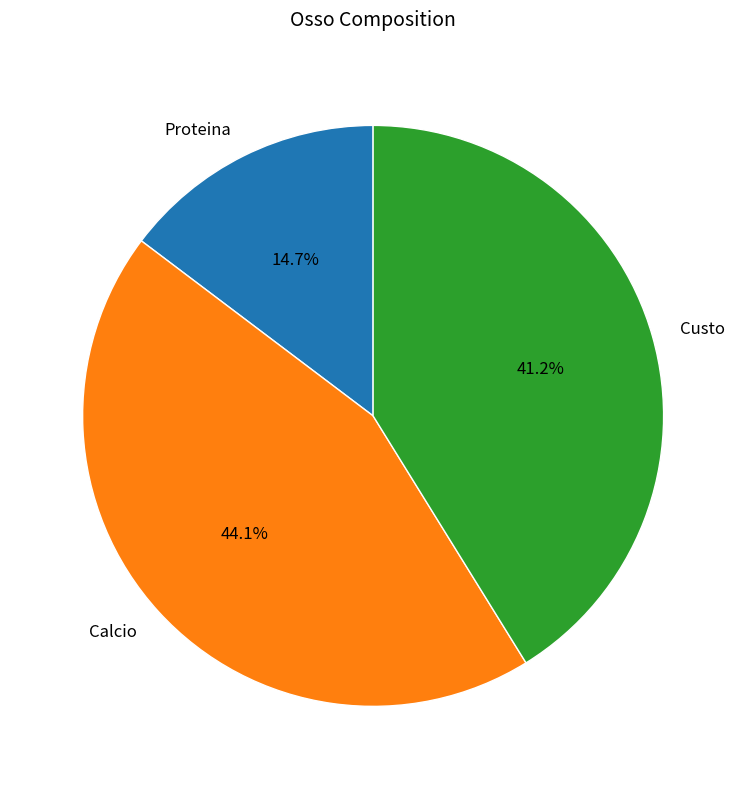

Which slice is the largest?

Calcio